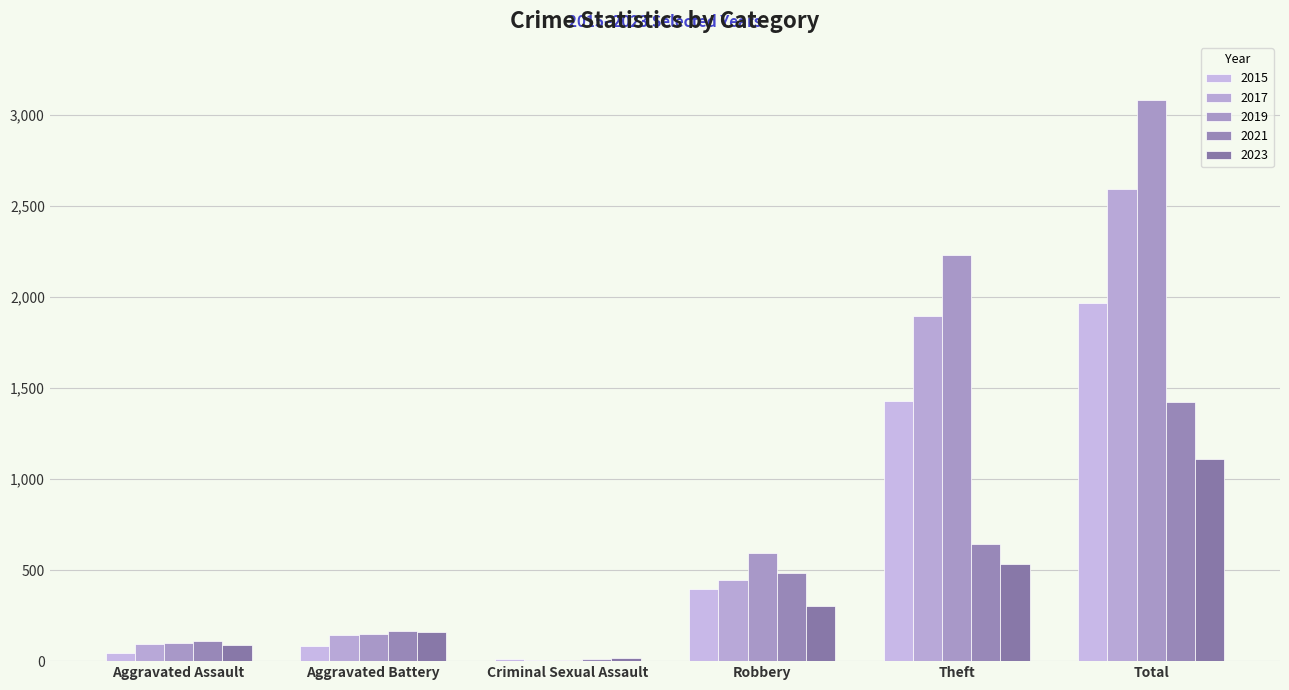

At which label is 2015 closest to 990?

Theft